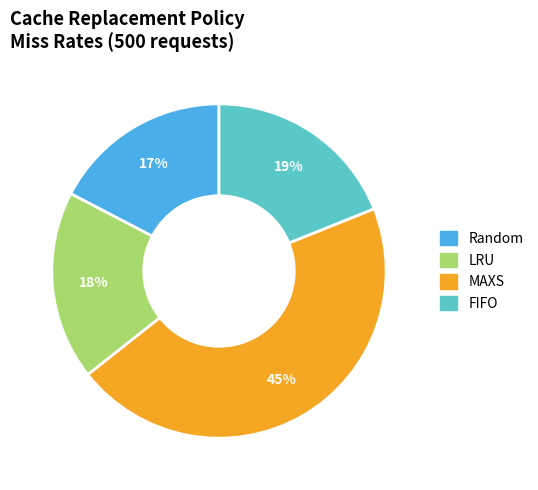

Which category has the smallest portion of the pie?

Random